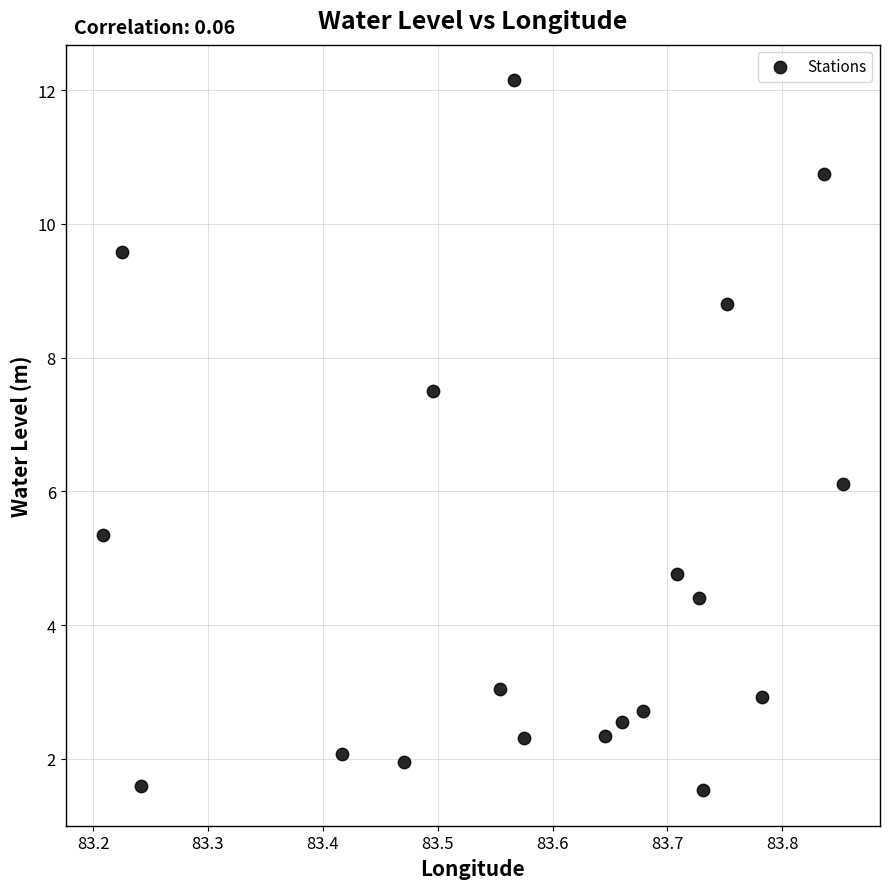

What is the range of Y values (max minus min)?

10.6